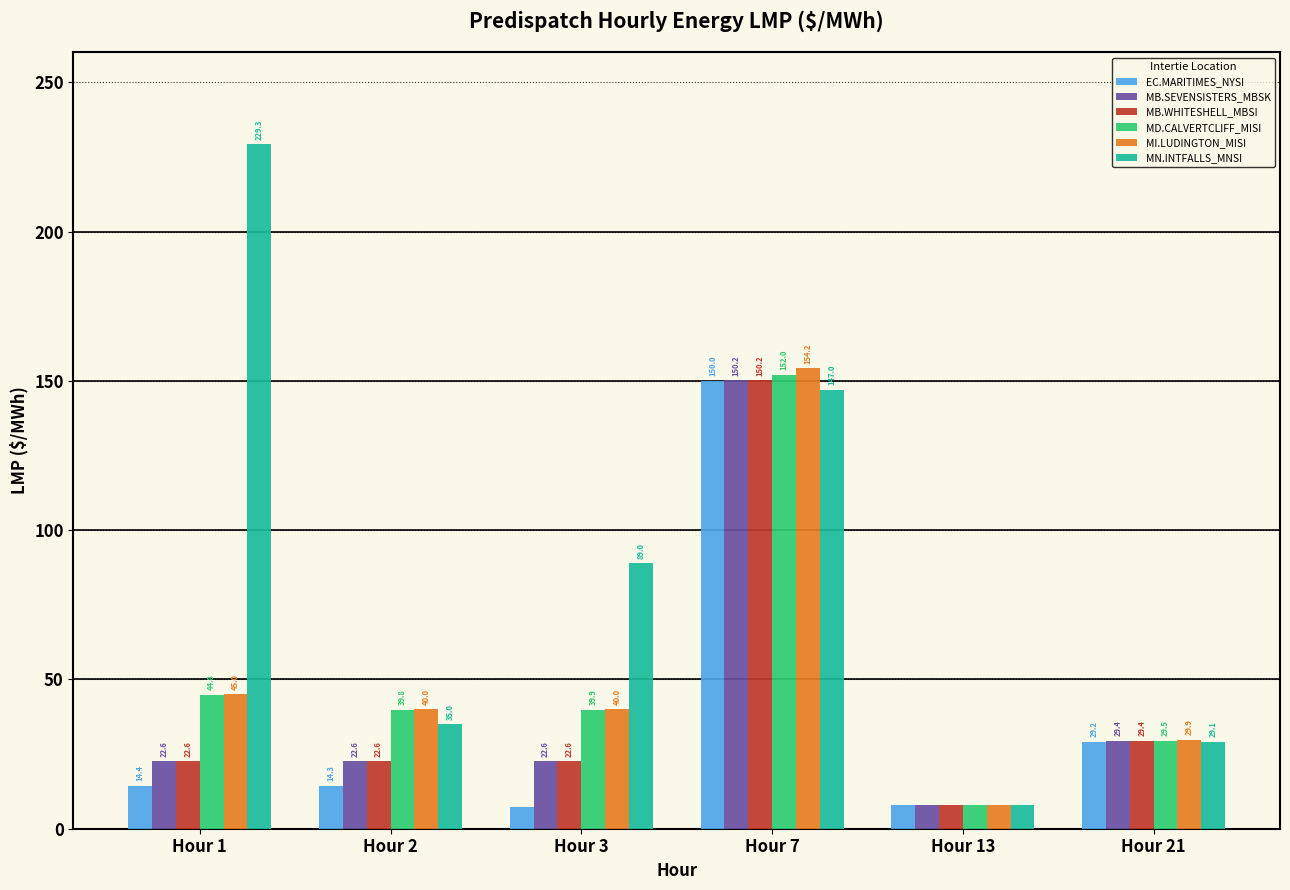

At which label does MB.WHITESHELL_MBSI reach its minimum?

Hour 13